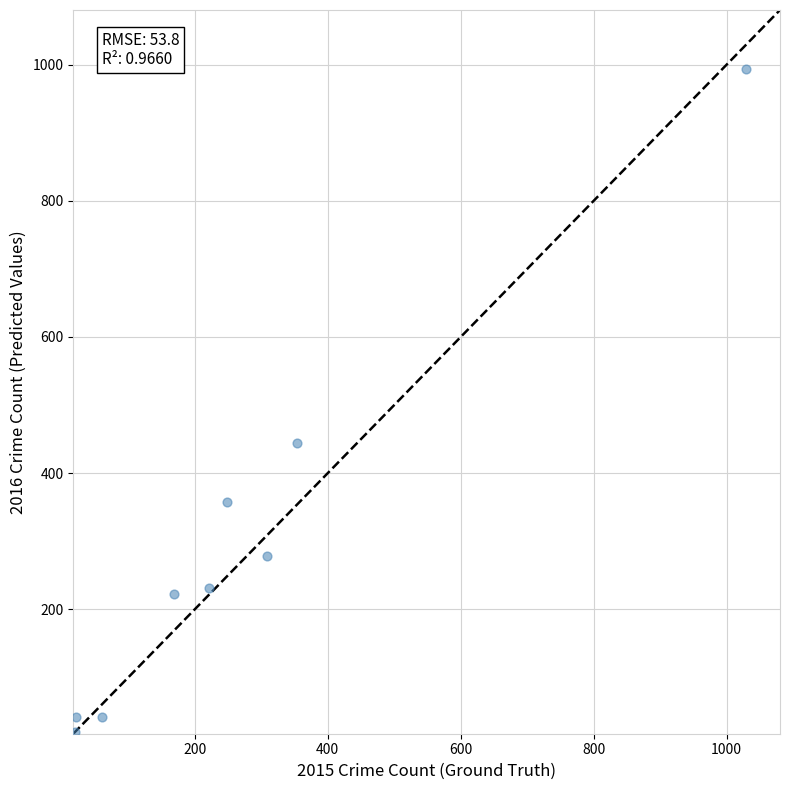

What is the average Y value?

292